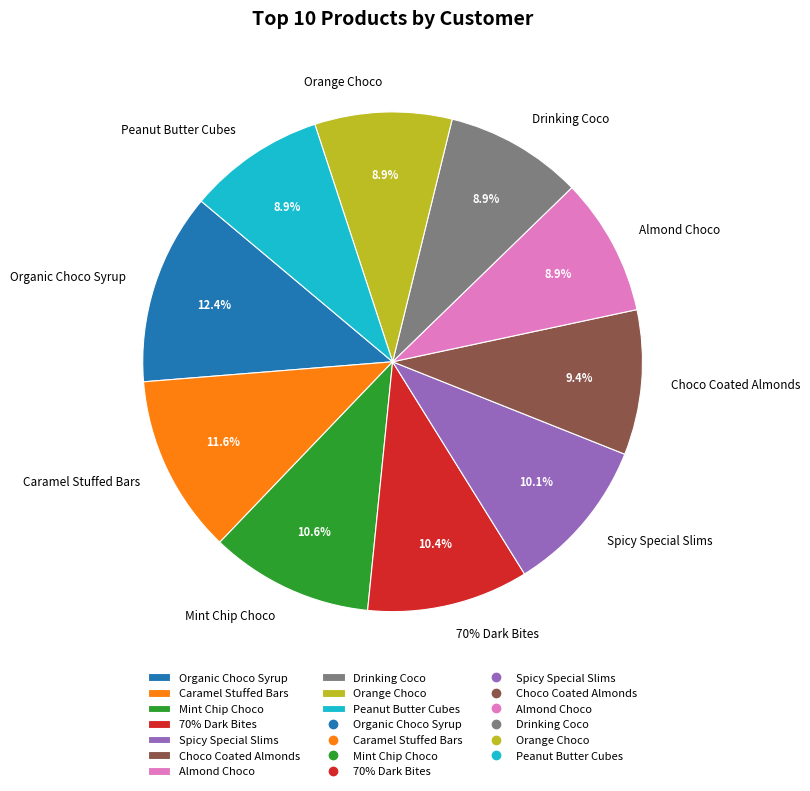

Which category has the biggest portion of the pie?

Organic Choco Syrup